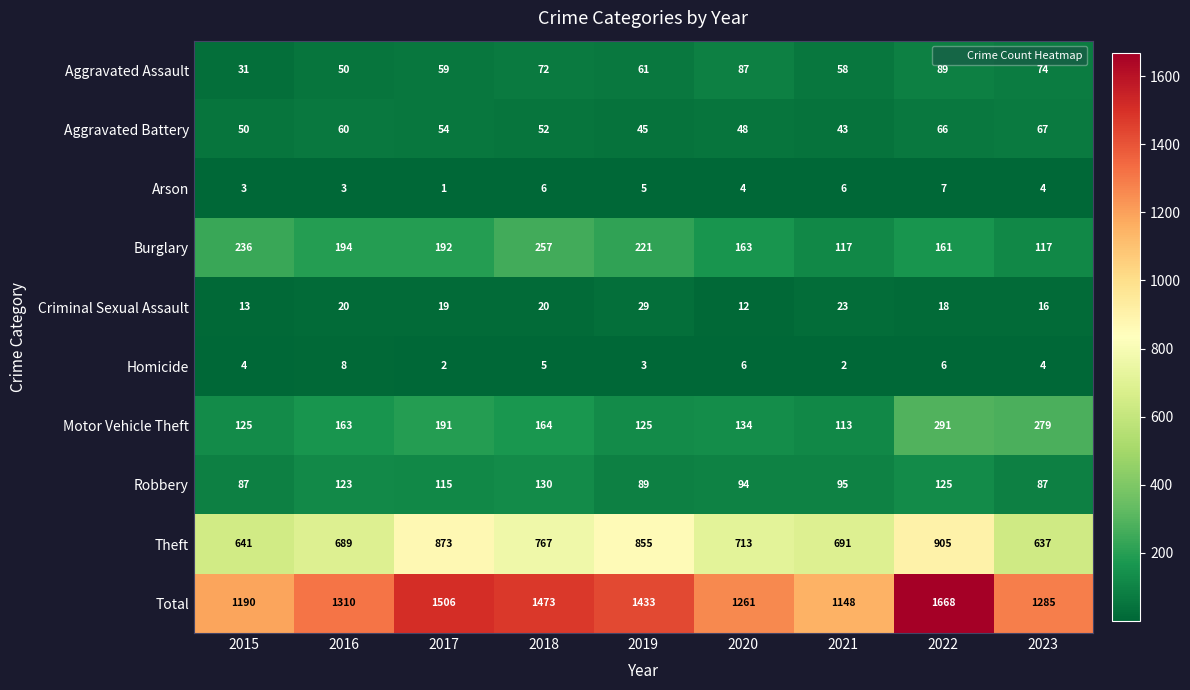

What is the sum of all Burglary values?

1658